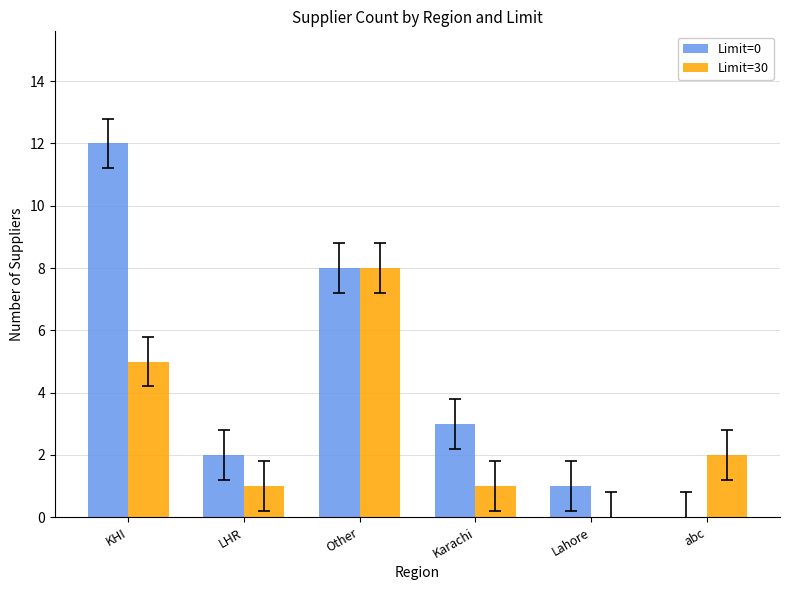

How many series are shown in this chart?

2